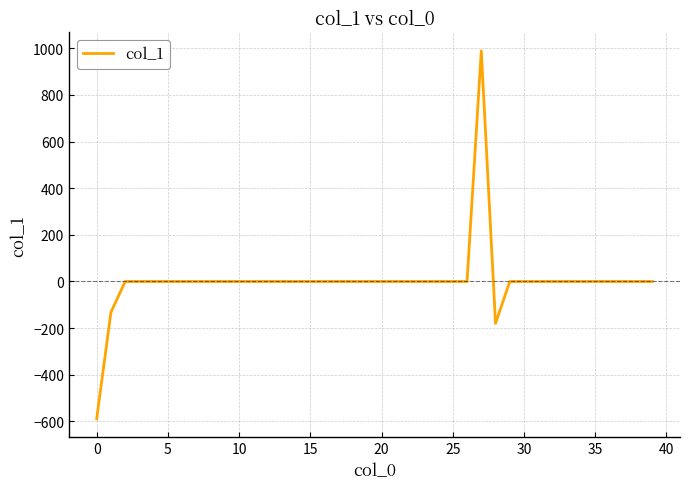

What is the minimum value shown in the chart?

-588.2